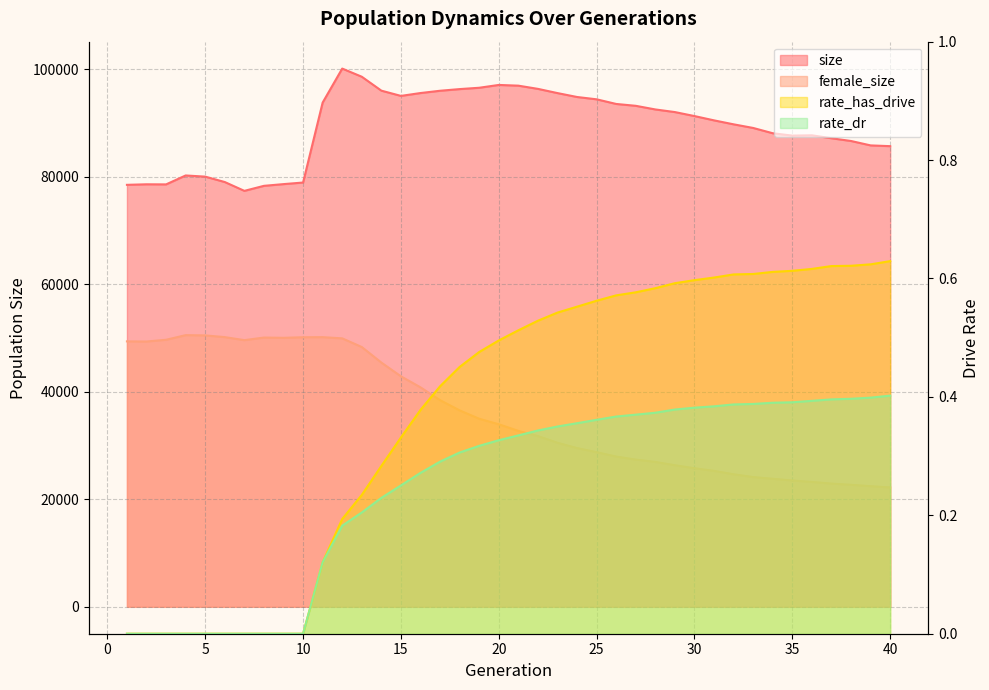

Does the chart have visible grid lines?

Yes